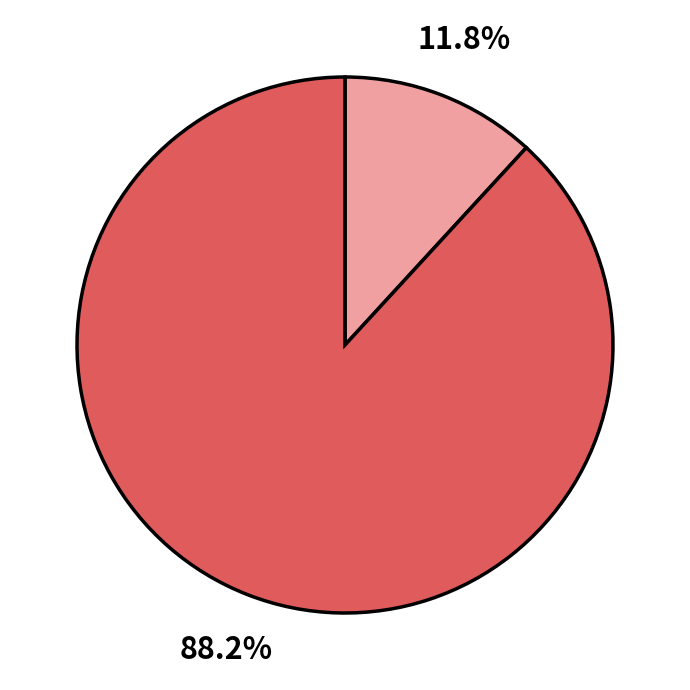

Is there a majority slice in this chart?

Yes